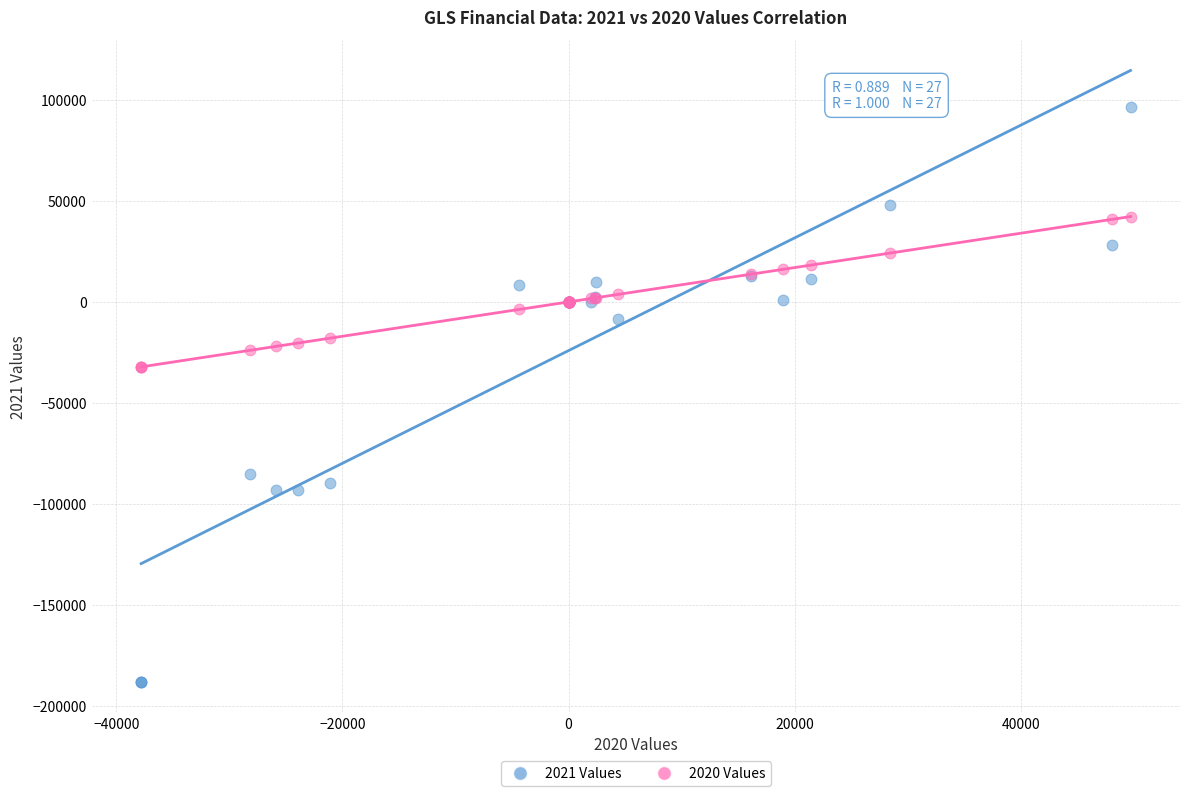

What are all the series names shown in the legend?

2021 Values, 2020 Values